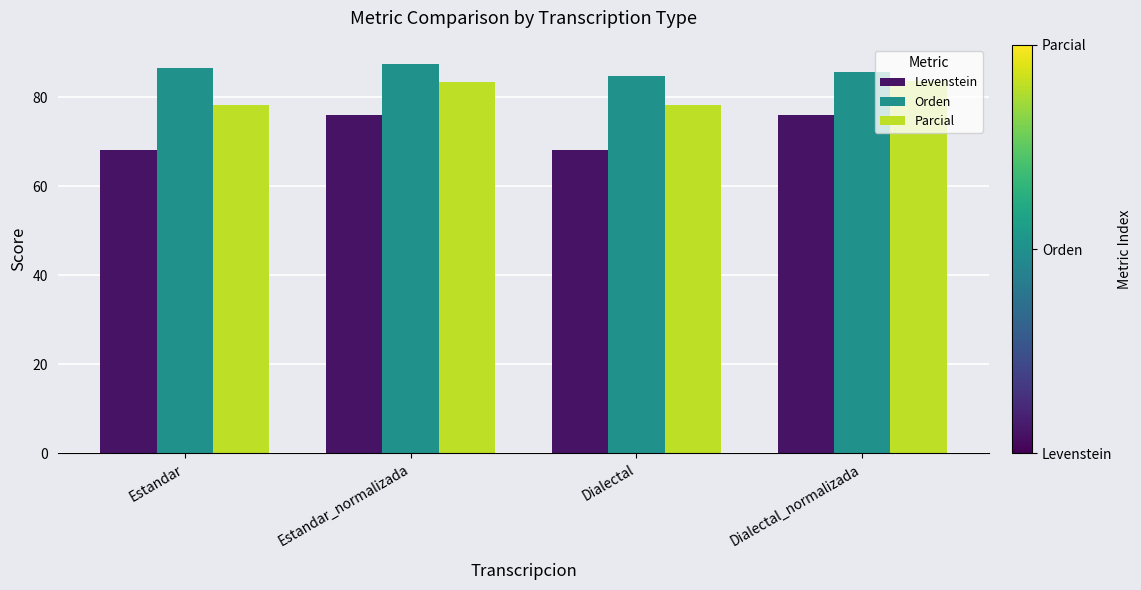

At how many categories does at least one series exceed 83?

4